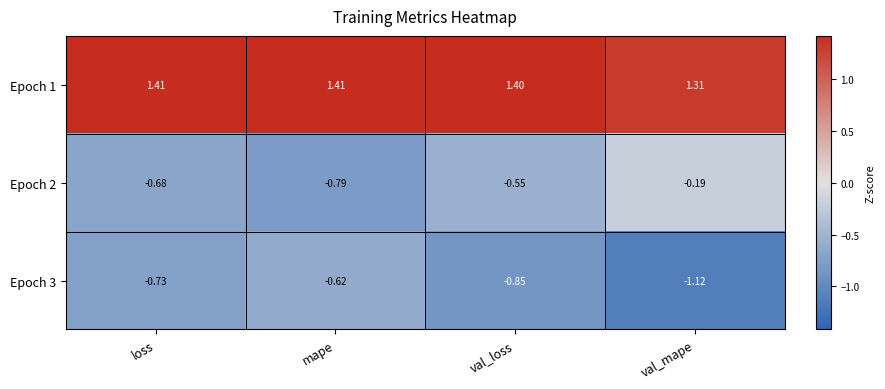

List the labels in order of Epoch 3 value, smallest first.

val_mape, val_loss, loss, mape